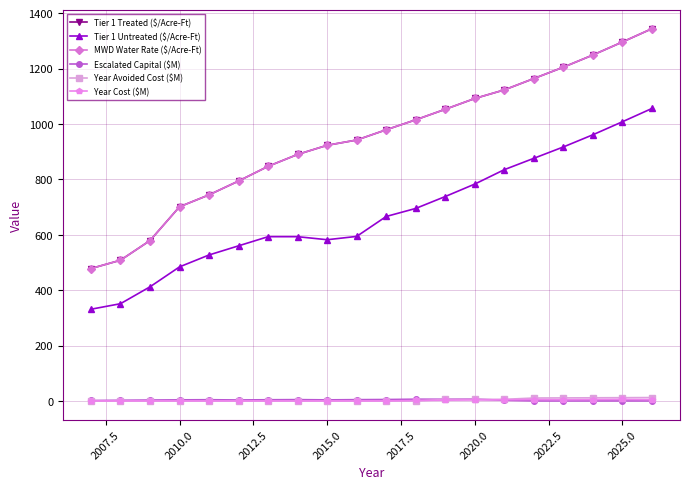

What is the average value of the Year Avoided Cost ($M) series?

3.6